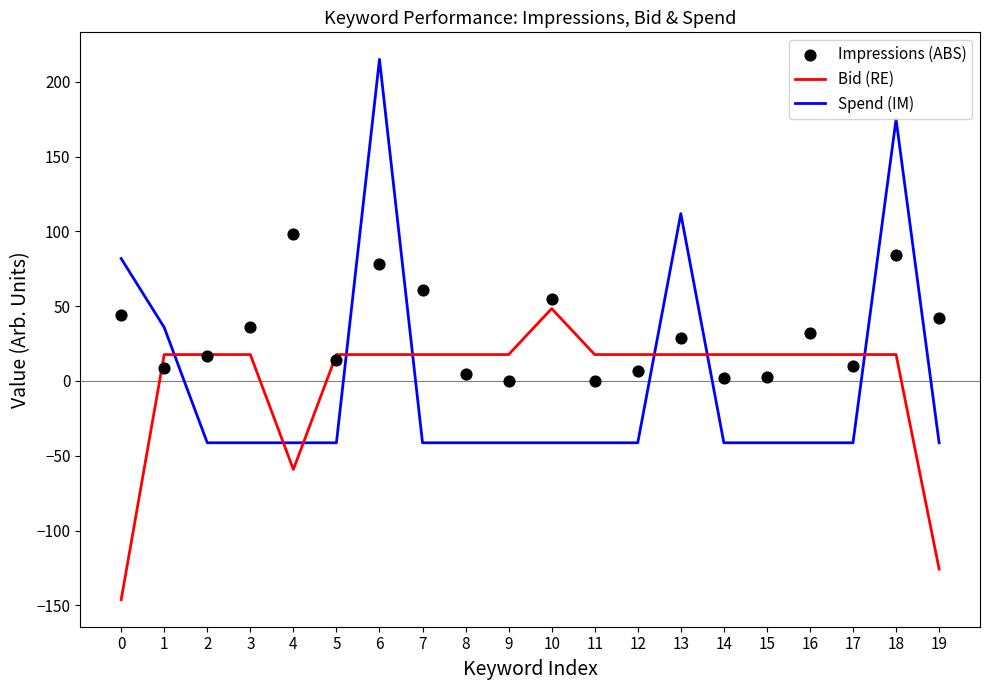

Which series contains the lowest Y value?

Bid (RE)